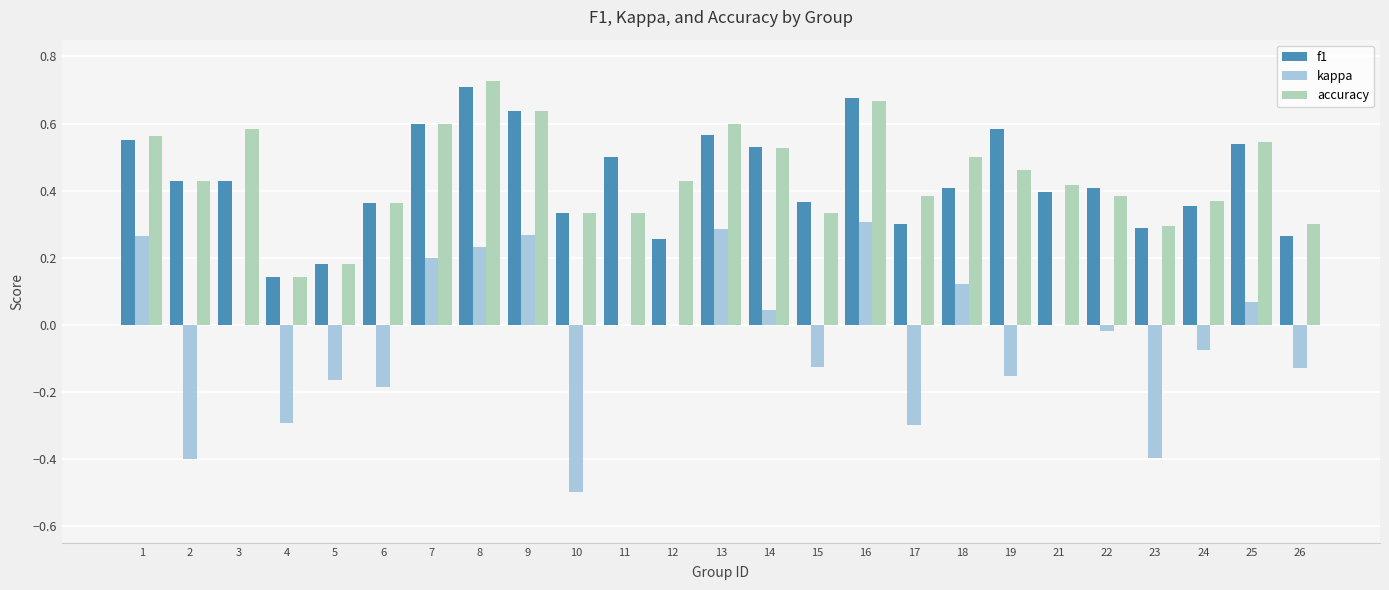

Are the bars horizontal?

No